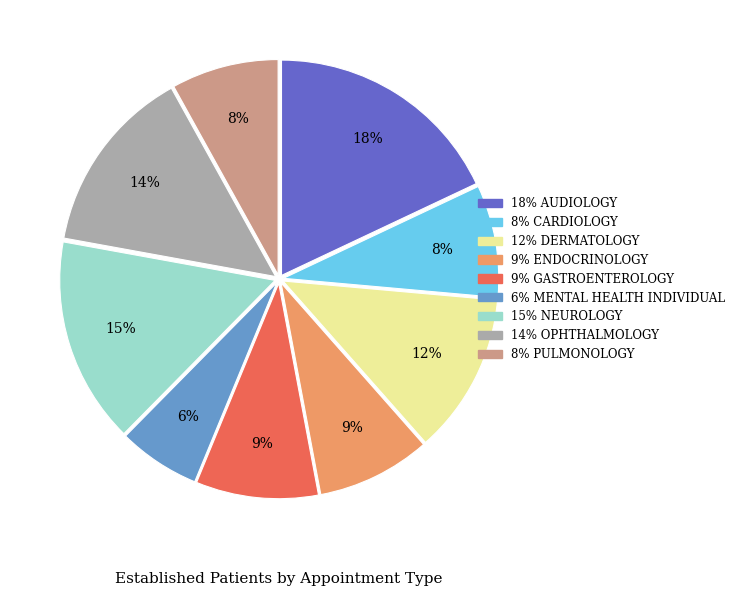

To the nearest percent, what is the difference between the largest and smallest slice percentages?

12%